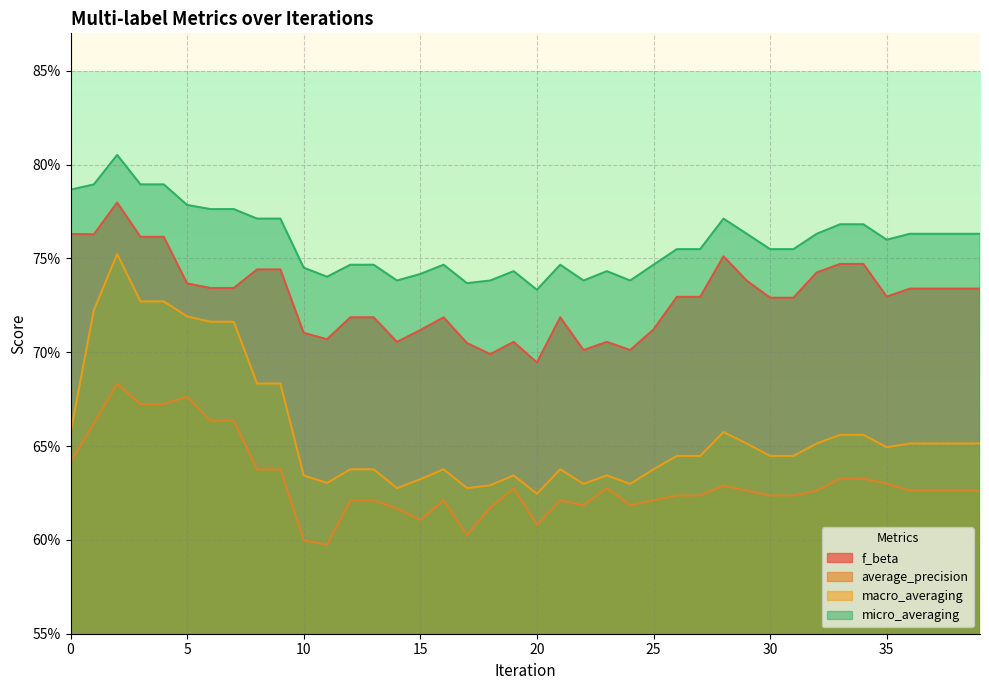

What is the difference between the highest and lowest values at 29?

0.1